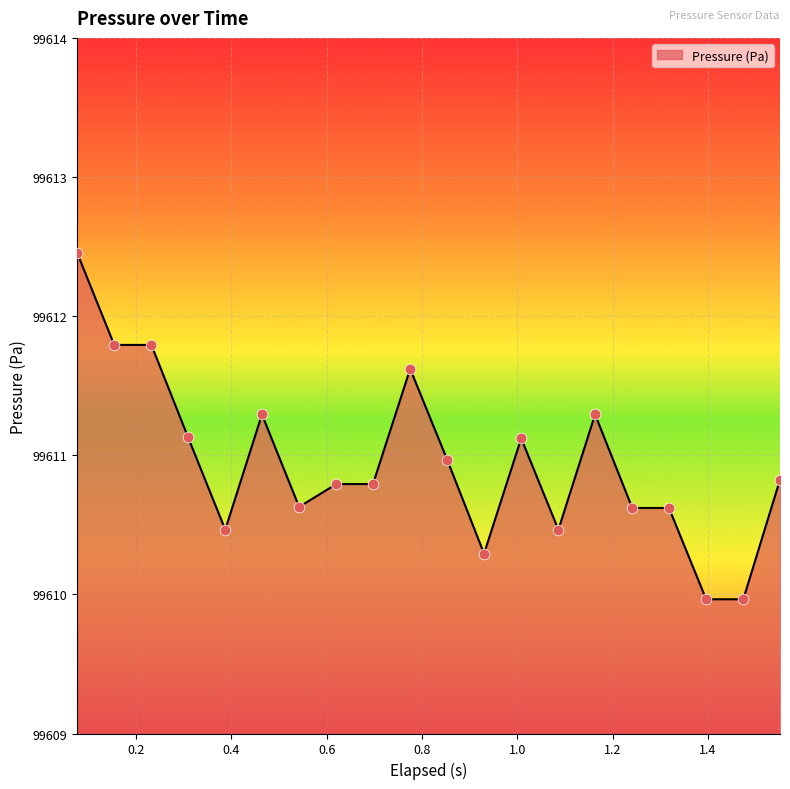

What is the greatest value displayed?

99612.5